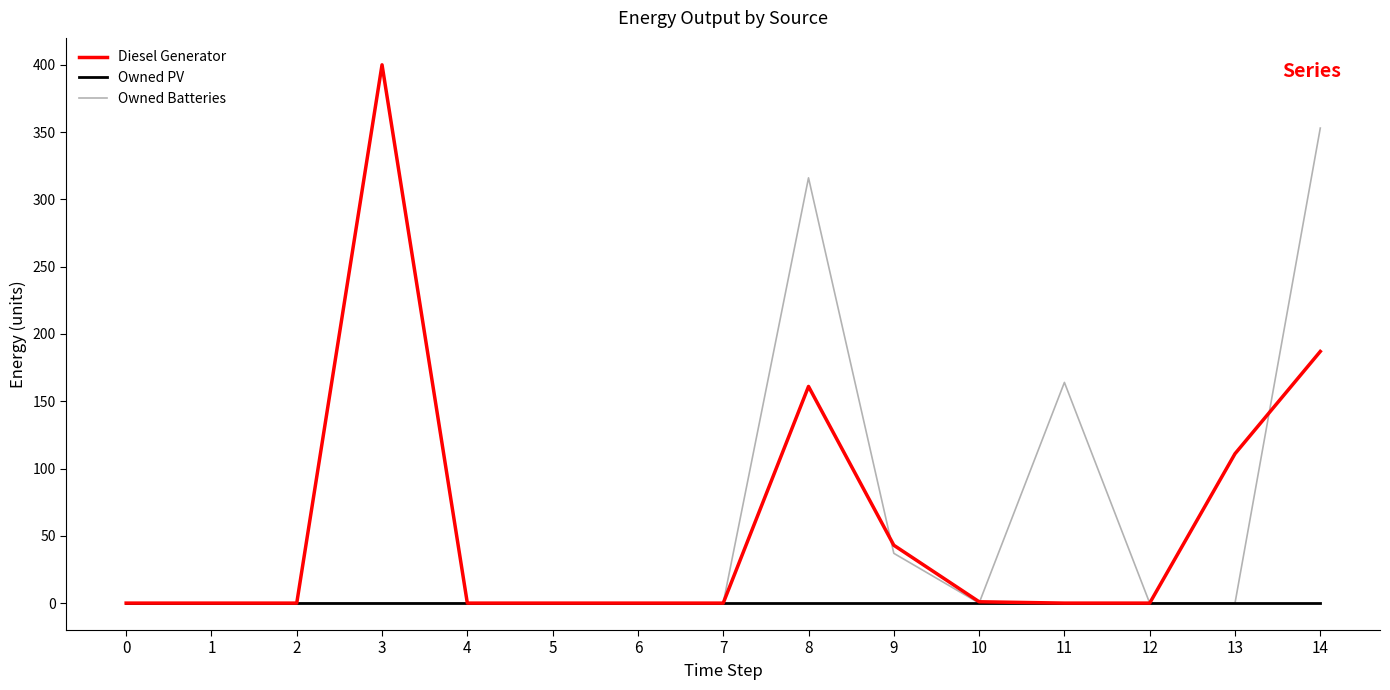

What is the greatest value displayed?

400.0